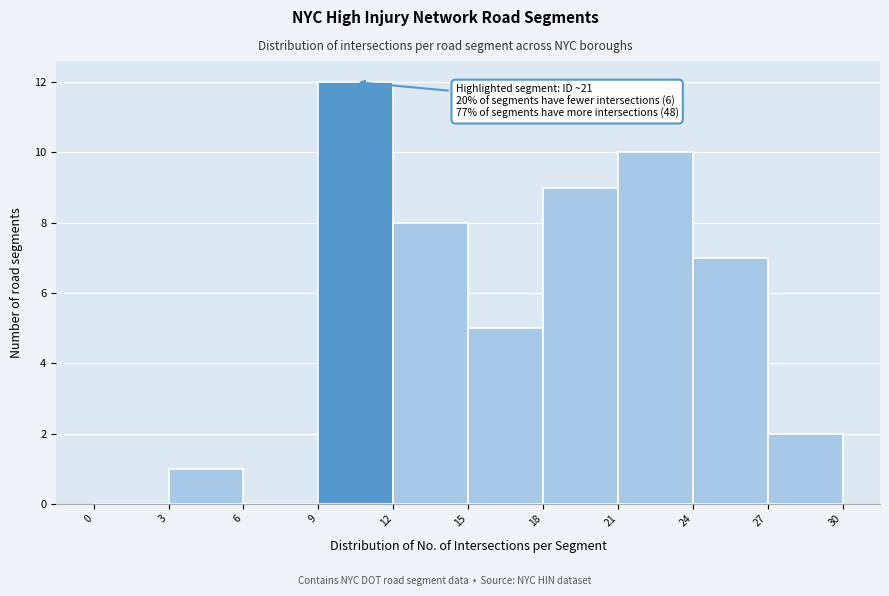

Over which range of the x-axis is the bar tallest?

9 to 12